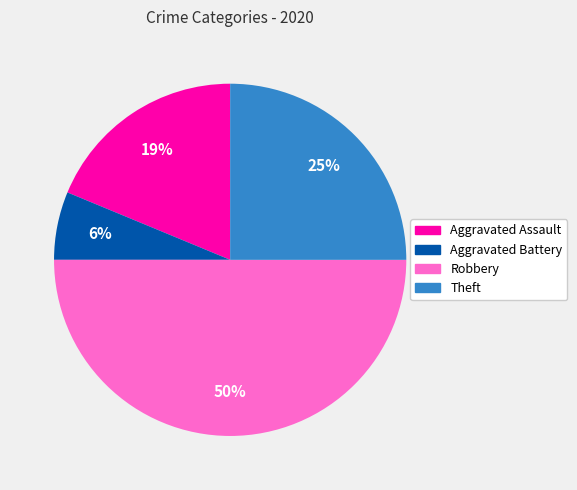

To the nearest percent, what is the combined percentage of Aggravated Assault and Theft?

44%